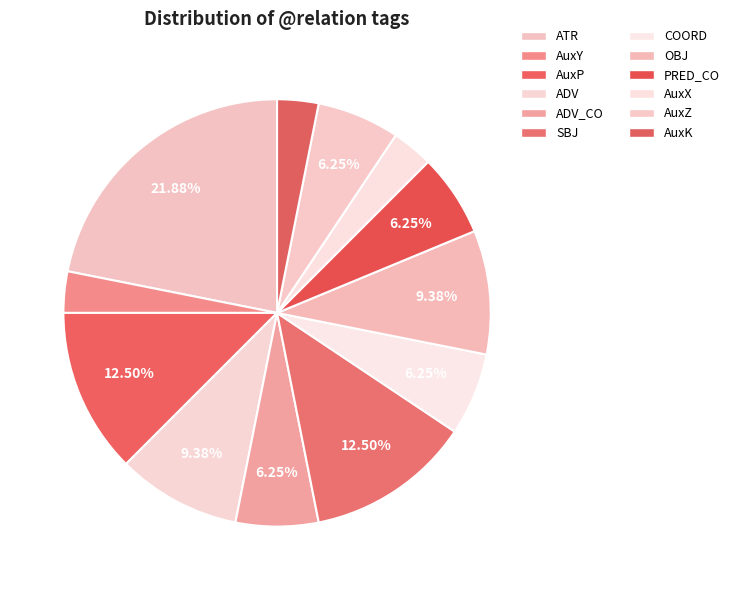

What is the change in value from ATR to AuxX?

-6